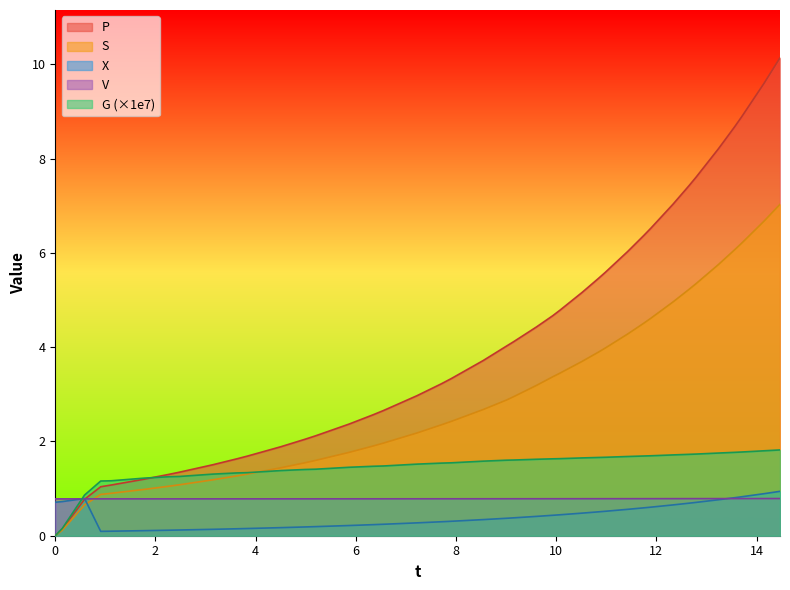

Between 10.072410664839454 and 9.008146413497405, which is larger?

10.072410664839454